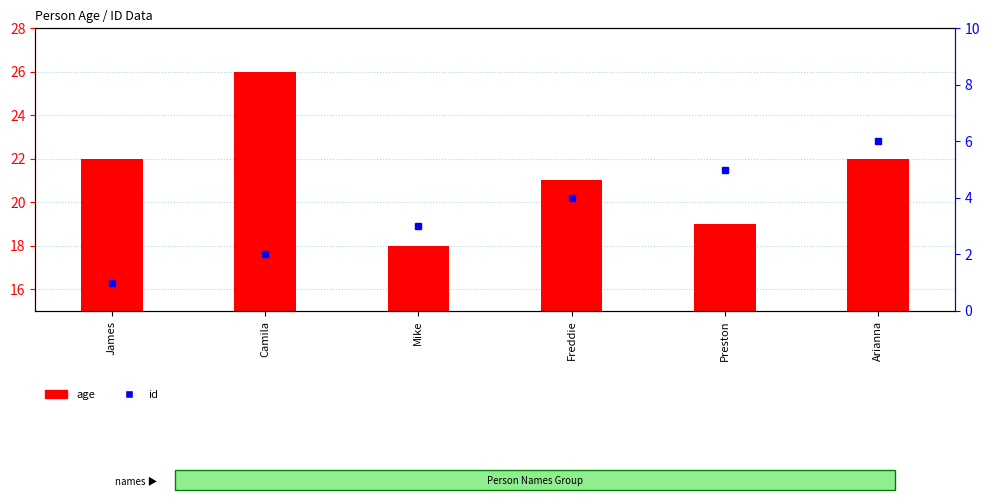

Count the id values in the range 2 to 5.

4